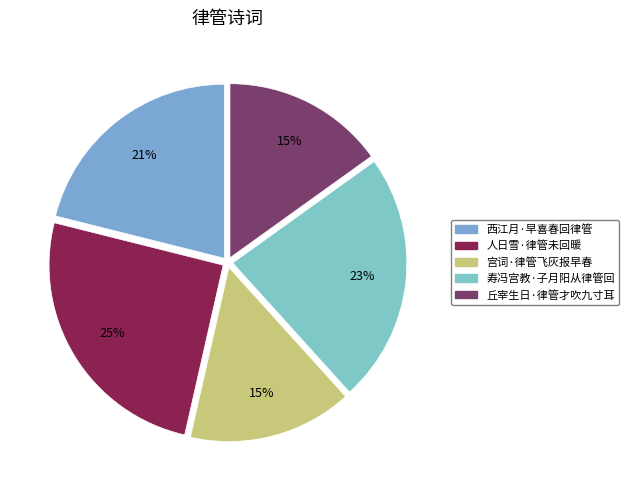

How many slices are in this pie chart?

5